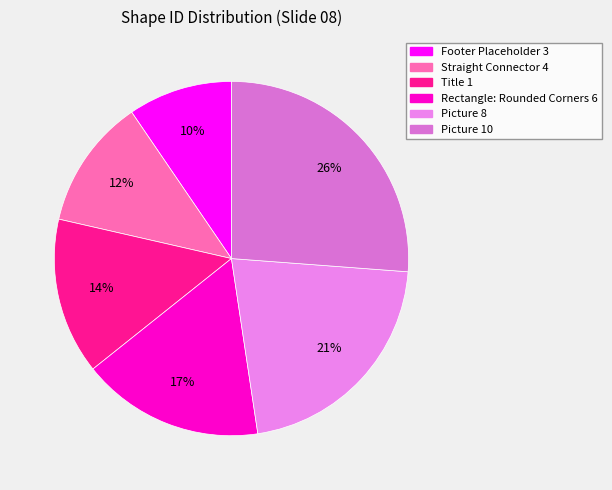

Does Rectangle: Rounded Corners 6 represent more than half of the total?

No